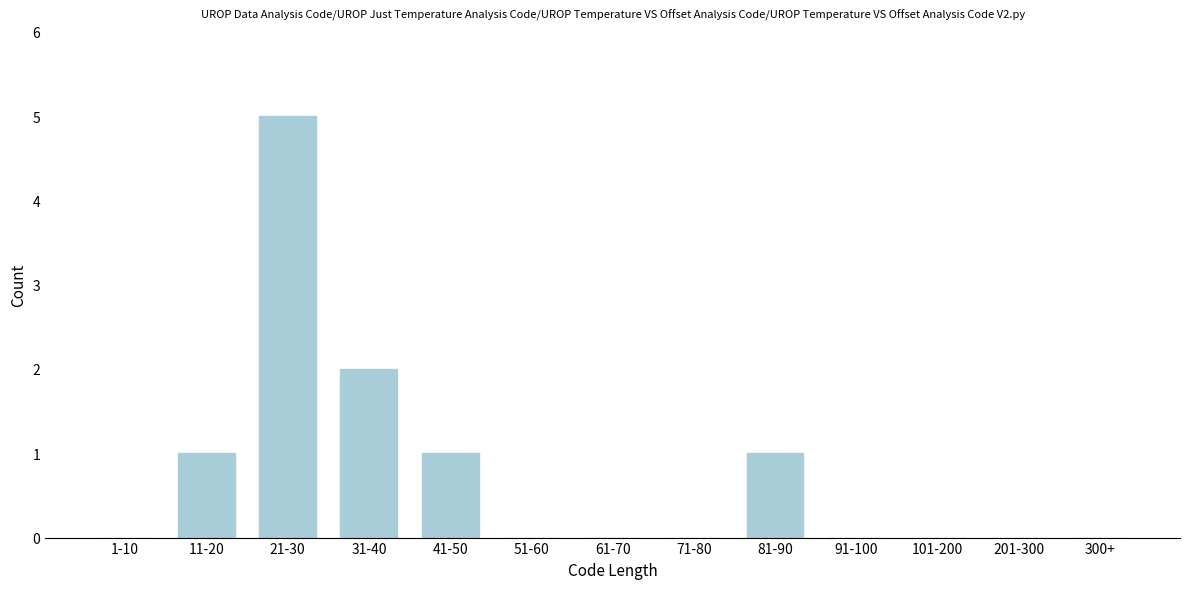

Reading left to right, list all the values displayed in this chart.

1-10=0	11-20=1	21-30=5	31-40=2	41-50=1	51-60=0	61-70=0	71-80=0	81-90=1	91-100=0	101-200=0	201-300=0	300+=0